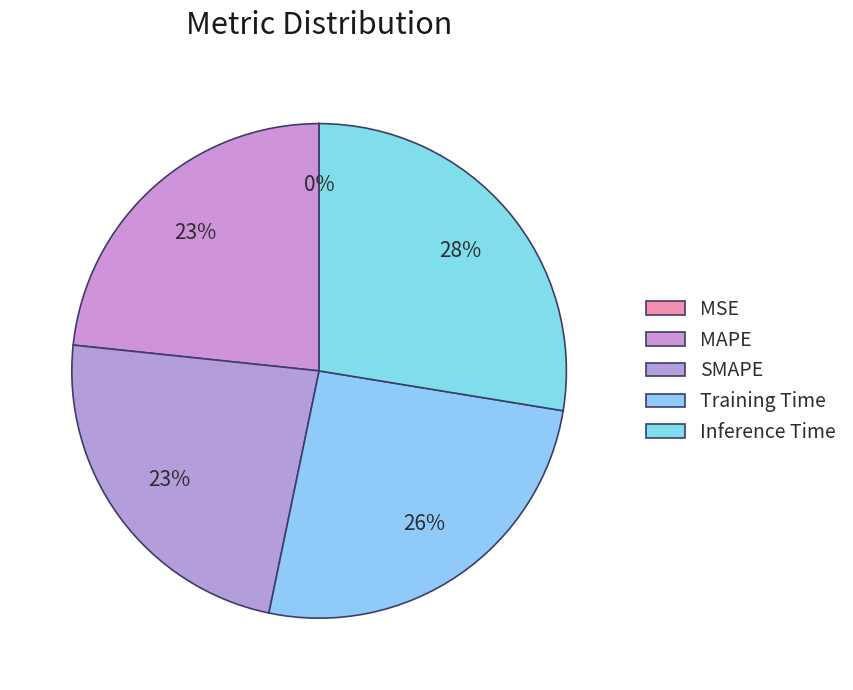

How many slices are in this pie chart?

5